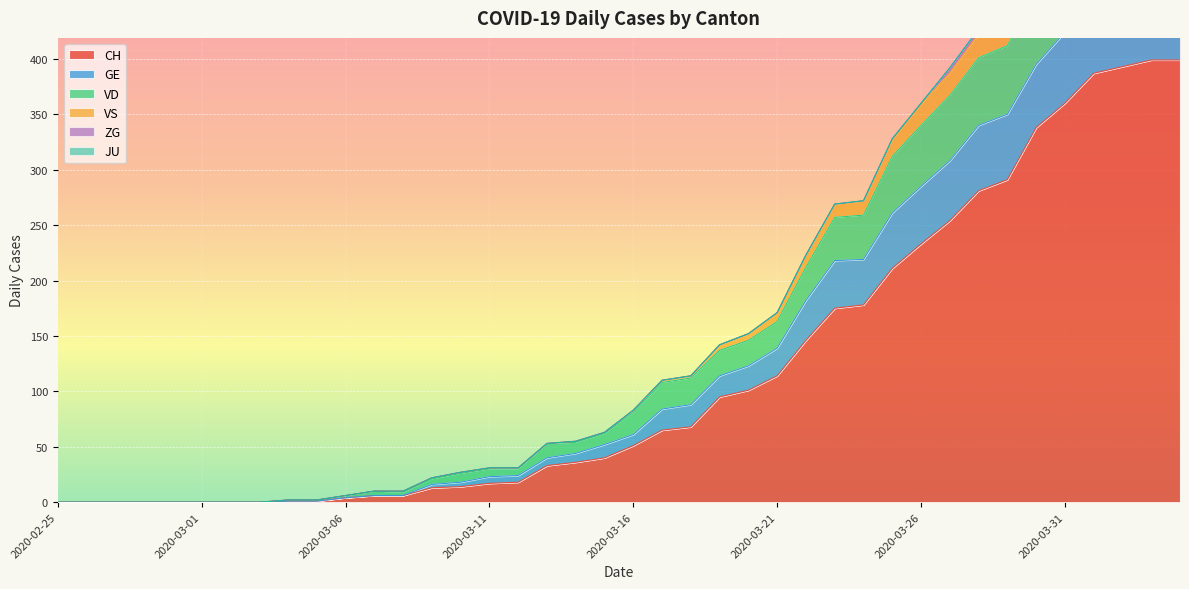

True or false: CH has a value of 19 at 2020-03-14.

False